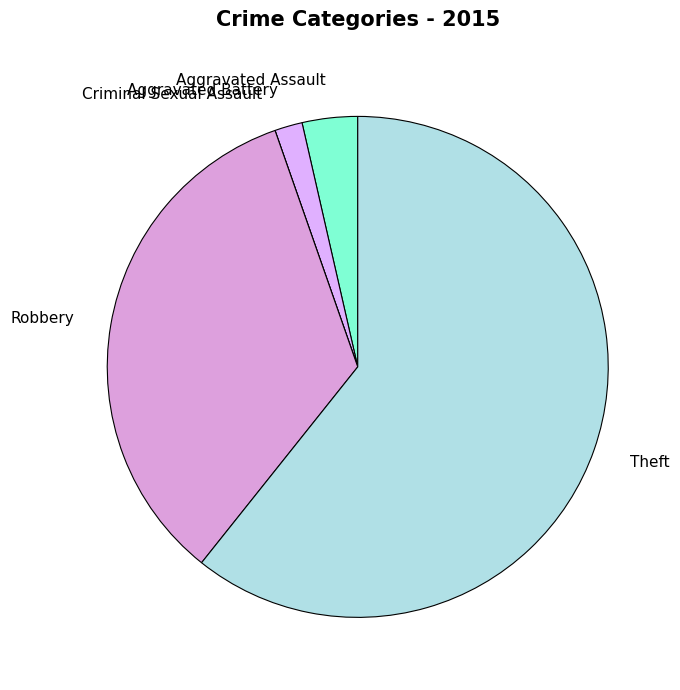

Is it true that Aggravated Assault is 4% of the pie?

True